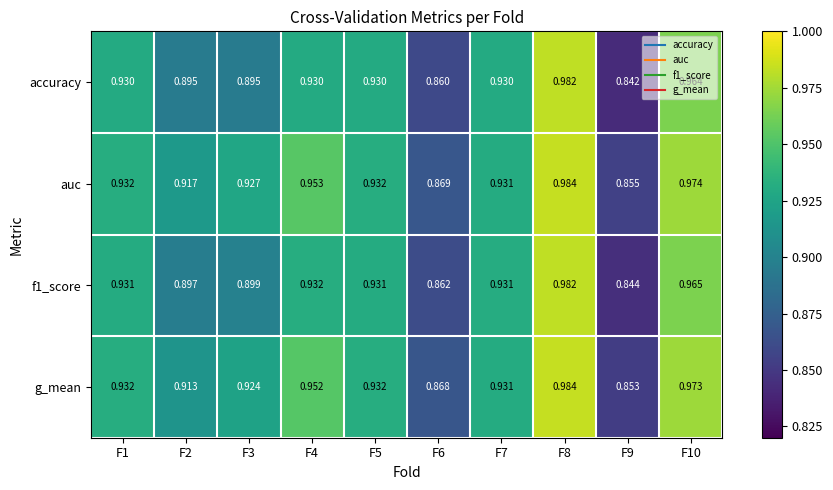

Which series has the largest total across all categories?

auc